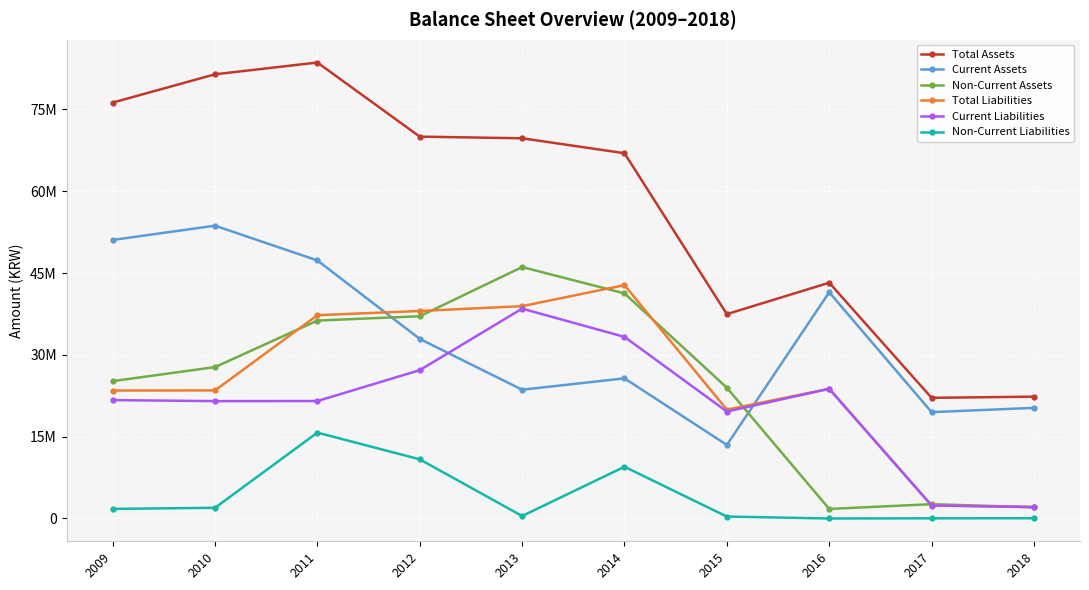

Does the chart have visible grid lines?

Yes